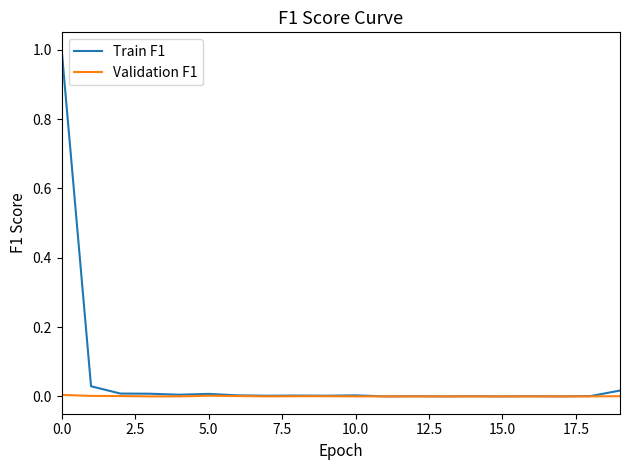

What is the maximum value for Train F1?

1.0